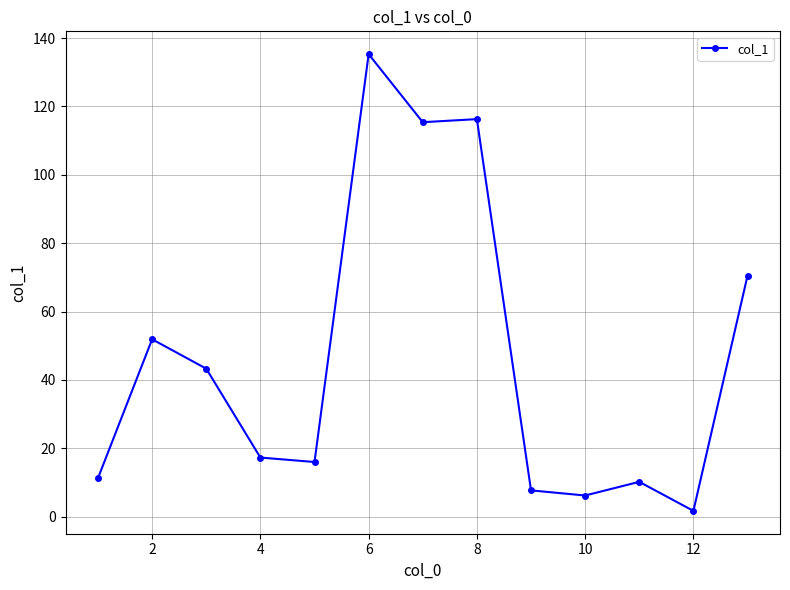

What is the greatest value displayed?

135.3